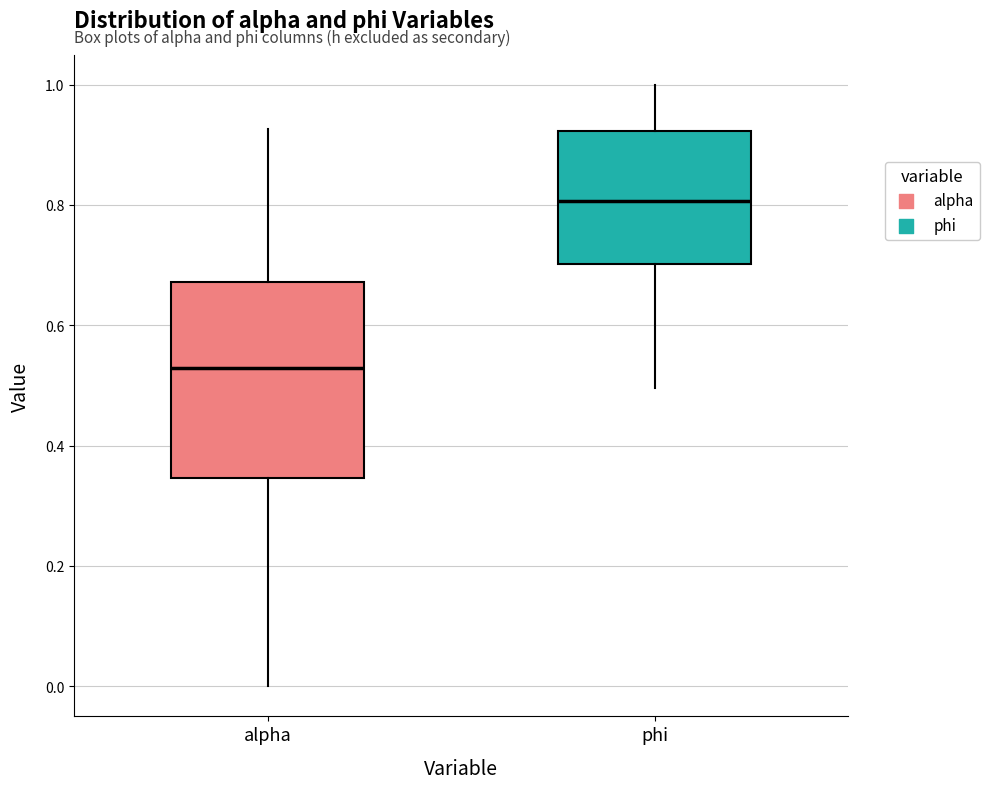

Comparing the boxes themselves (not the whiskers), which one is the tallest?

alpha